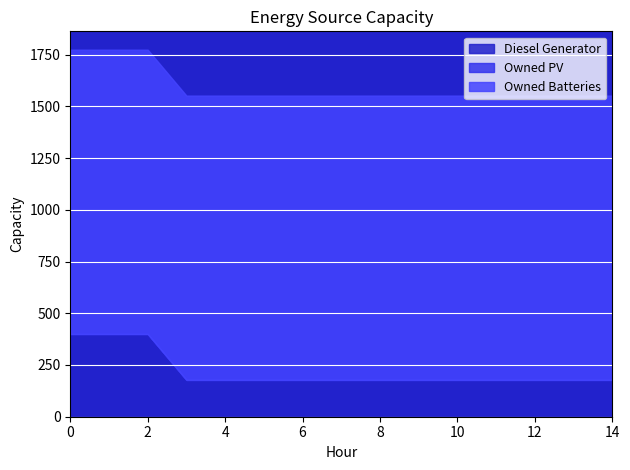

Reading left to right, list all the values displayed in this chart.

Diesel Generator: 400	400	400	178	178	178	178	178	178	178	178	178	178	178	178
Owned PV: 0	0	0	0	0	0	0	0	0	0	0	0	0	0	0
Owned Batteries: 1374	1374	1374	1374	1374	1374	1374	1374	1374	1374	1374	1374	1374	1374	1374